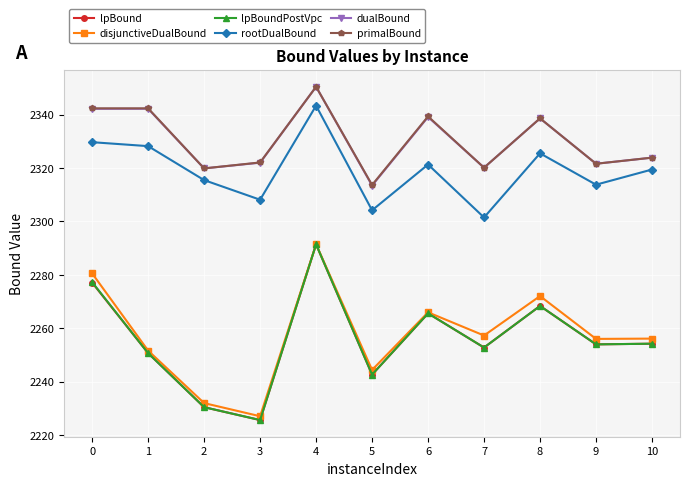

What is the value of the lpBoundPostVpc point at the 7th from the left?

2265.6